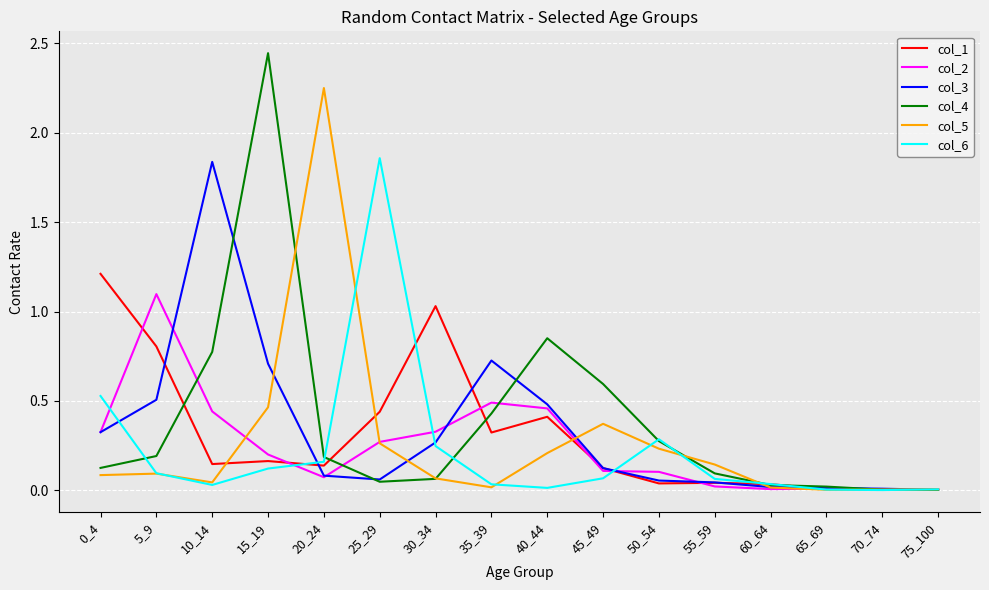

At which category is the sum across all series the highest?

15_19